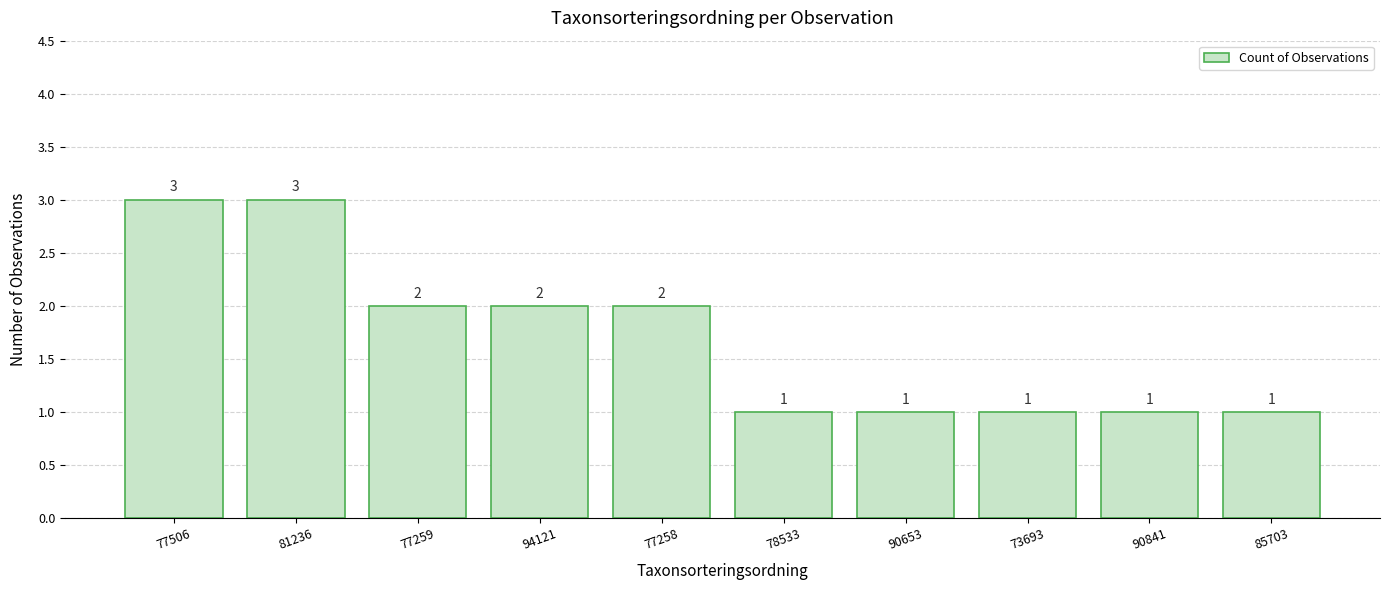

How many values are between 1 and 2?

8